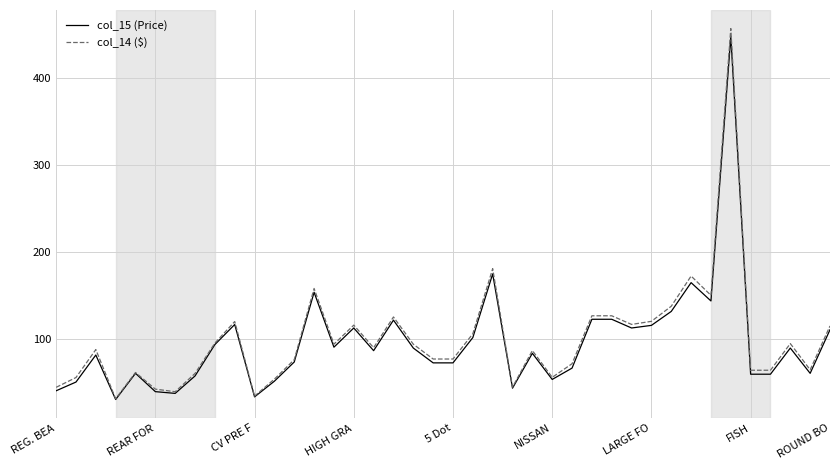

What is the greatest value displayed?

456.4